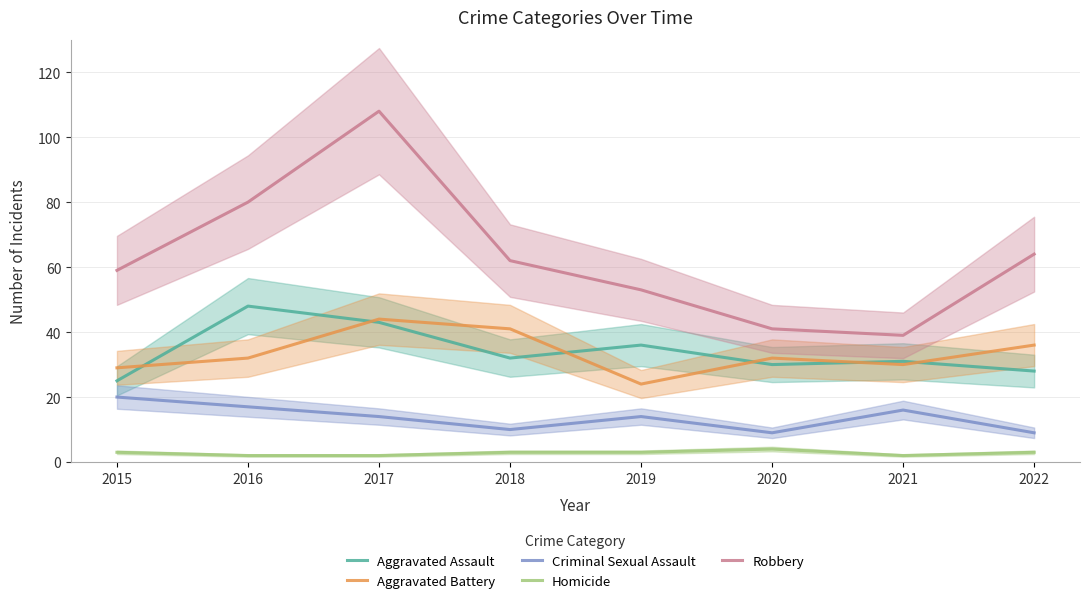

Which category has the highest value in the Criminal Sexual Assault series?

2015